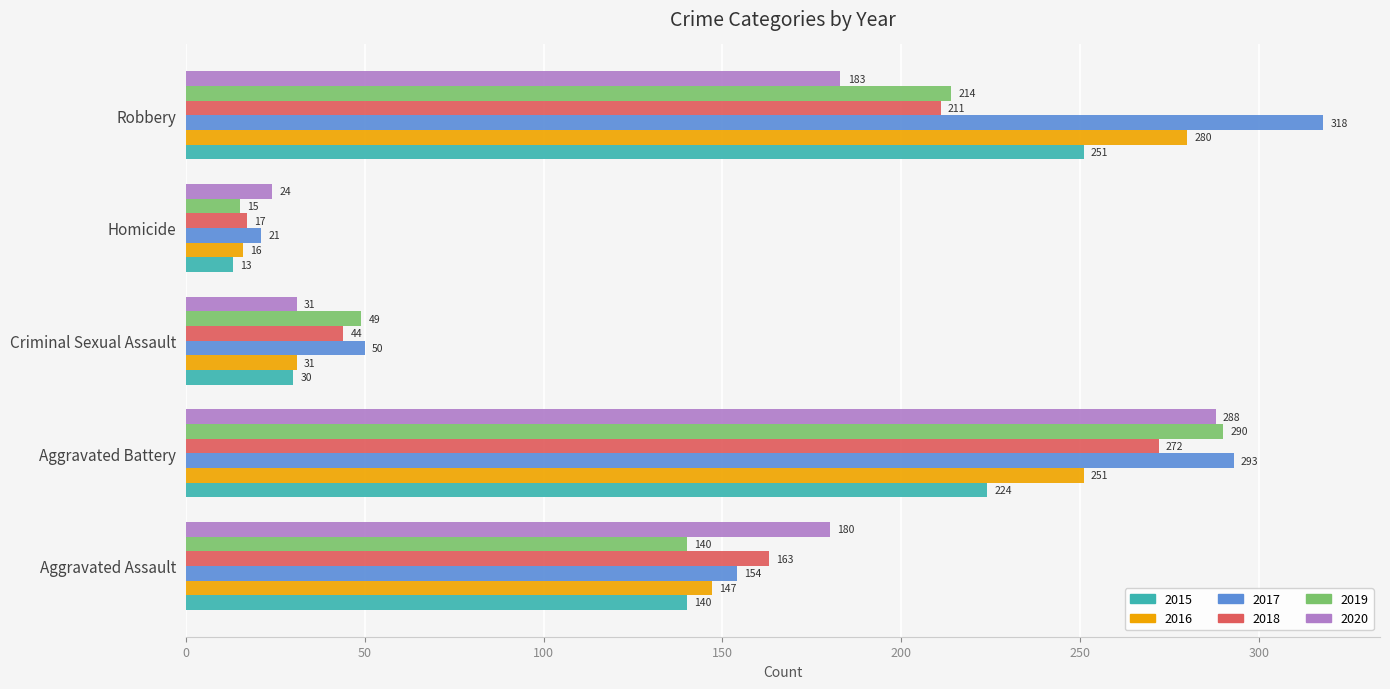

What is the total value across all series at Aggravated Assault?

924